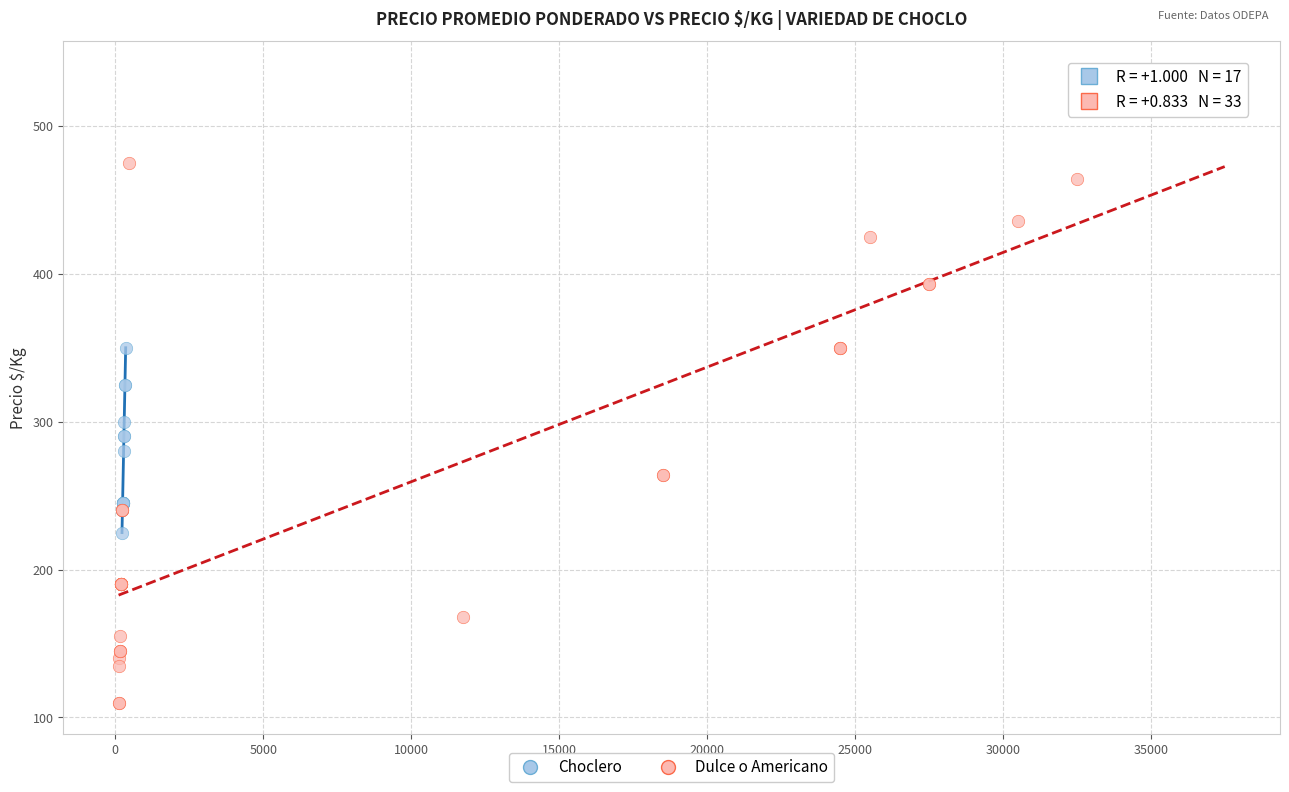

Which series has the widest spread of Y values?

Dulce o Americano